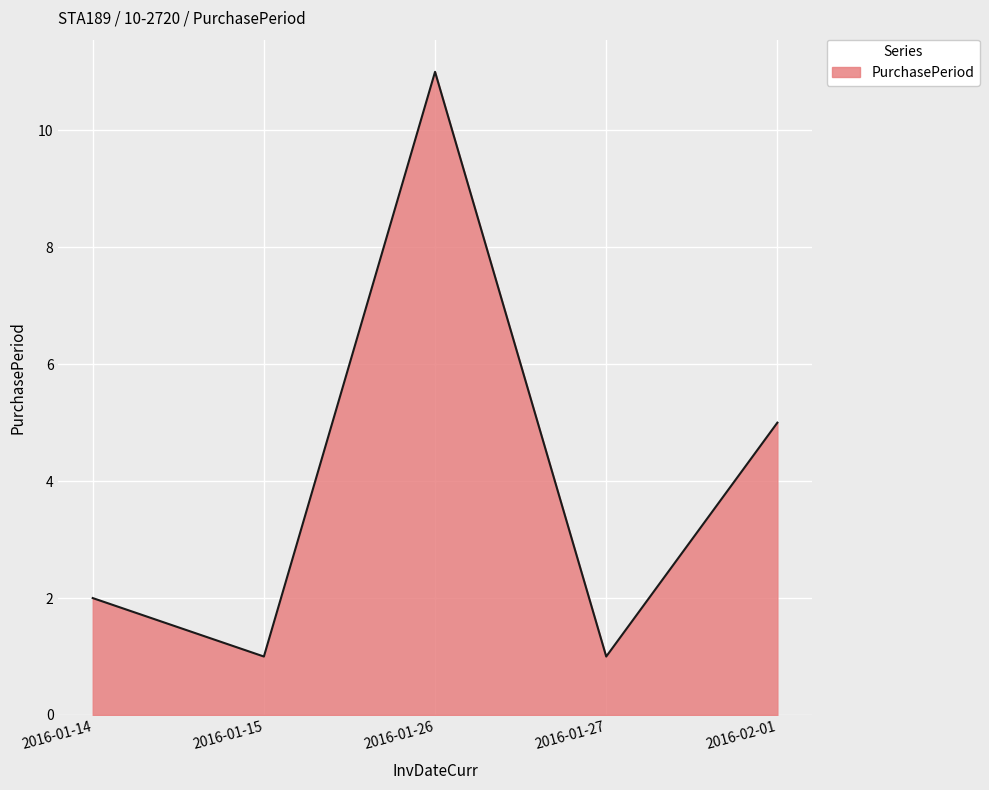

What is the greatest value displayed?

11